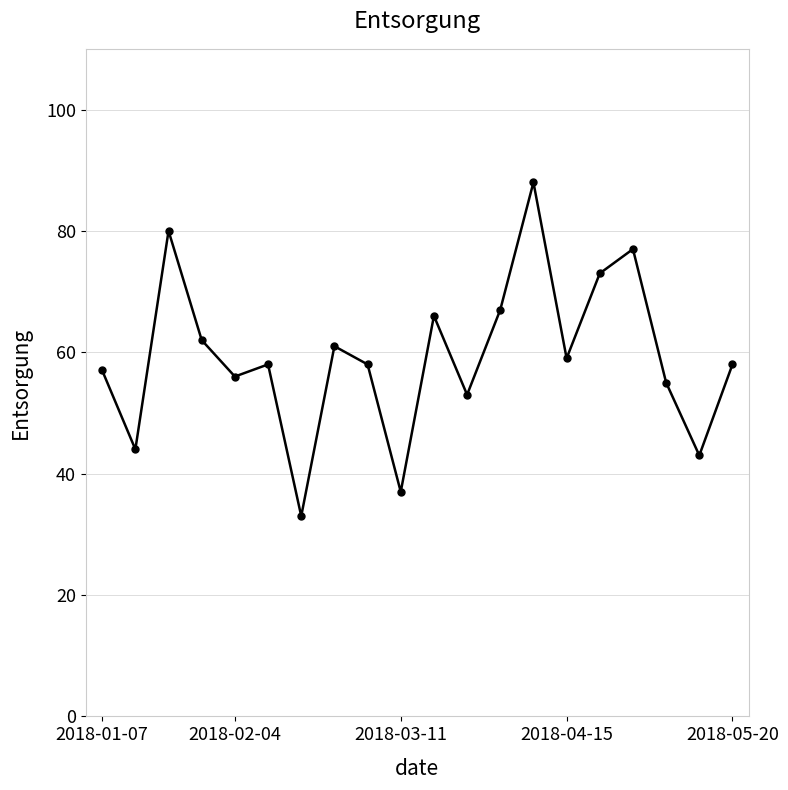

Reading right to left, list all the values displayed in this chart.

58	43	55	77	73	59	88	67	53	66	37	58	61	33	58	56	62	80	44	57